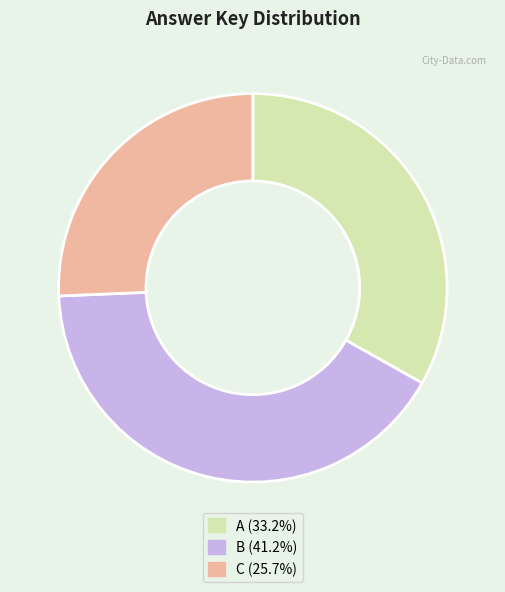

Which has a higher value, C or B?

B